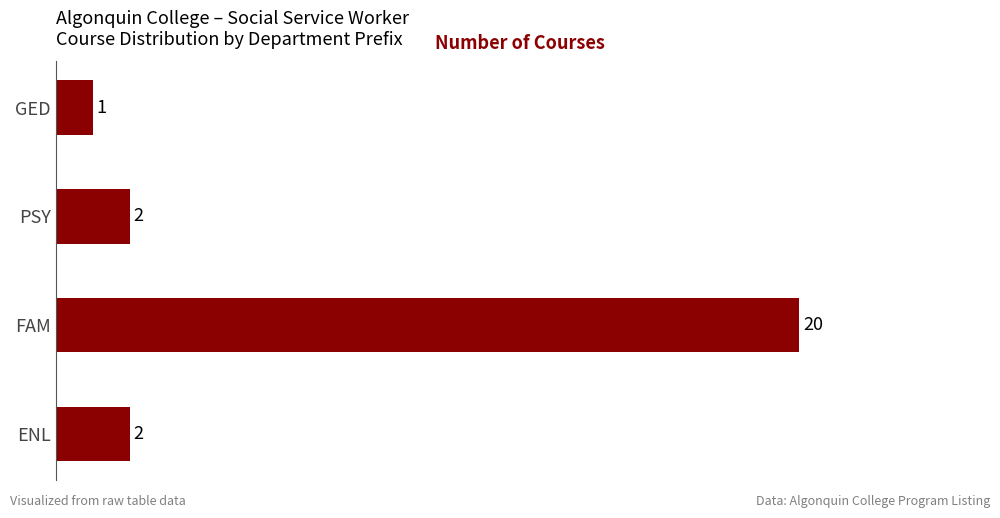

Reading bottom to top, list all the values displayed in this chart.

2	20	2	1